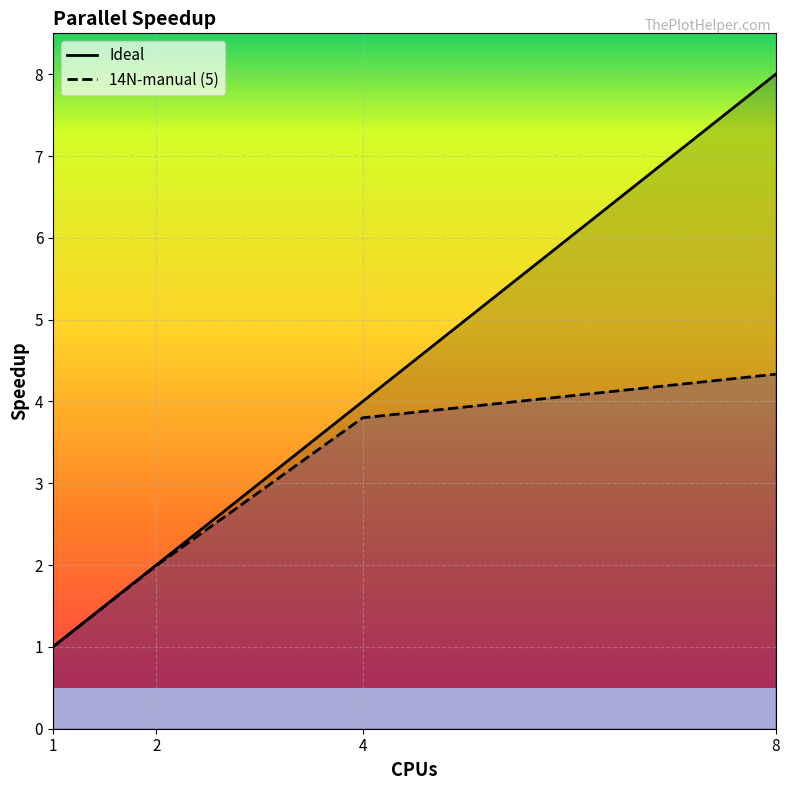

What is the approximate value of 14N-manual (5) at 4?

3.8